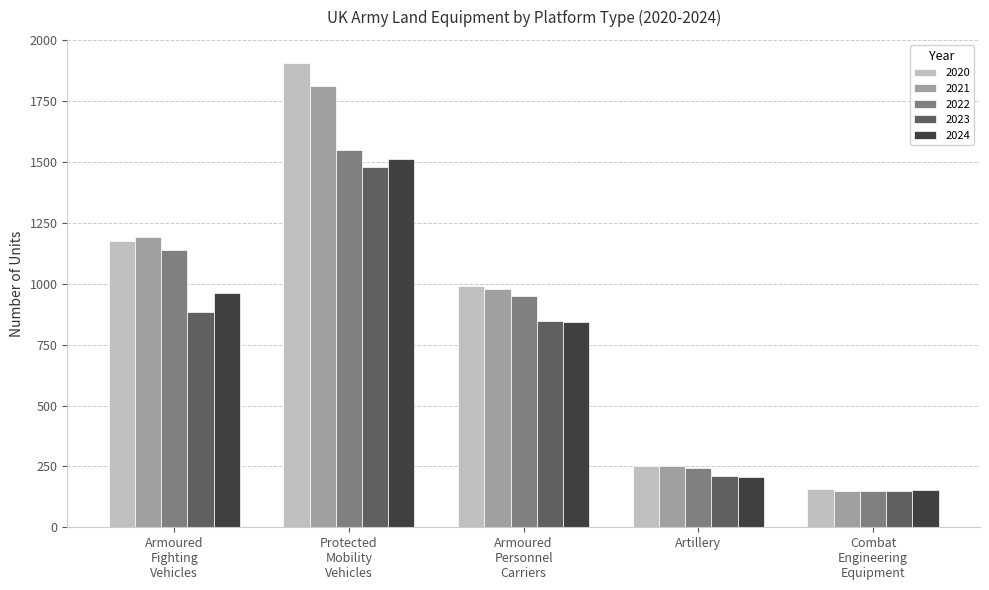

Which series has the widest spread of values?

2020